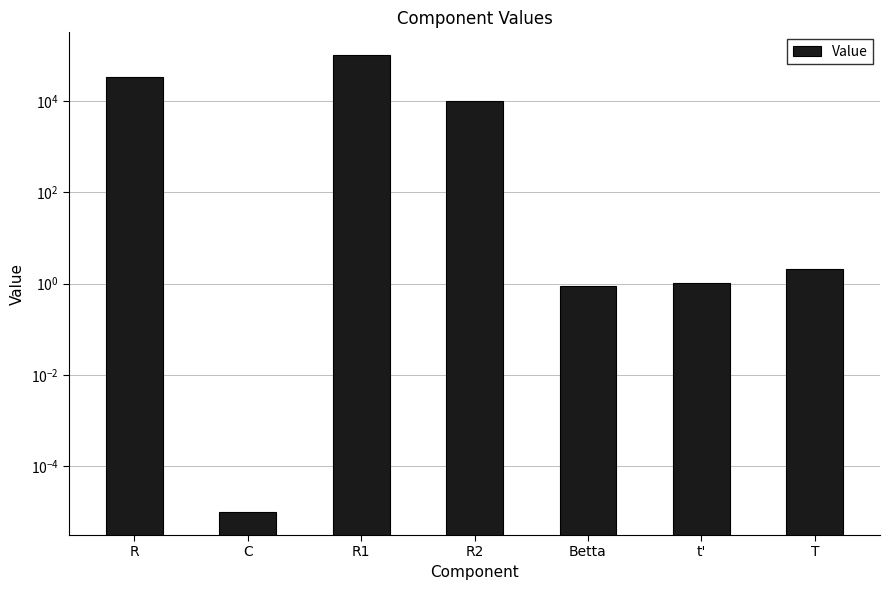

What is the average value?

20572.0